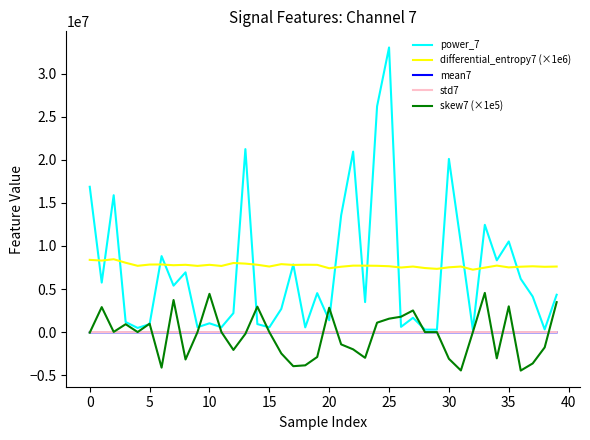

What is the highest value of the differential_entropy7 (×1e6) series?

8457000.0